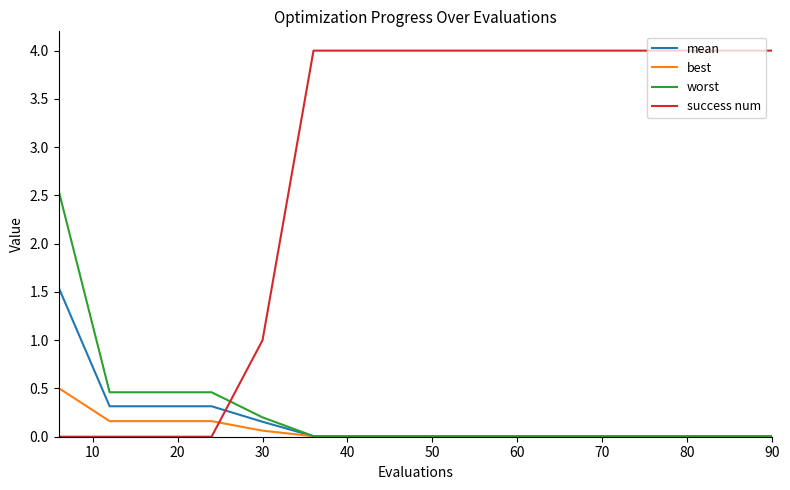

Which series has the largest total across all categories?

success num